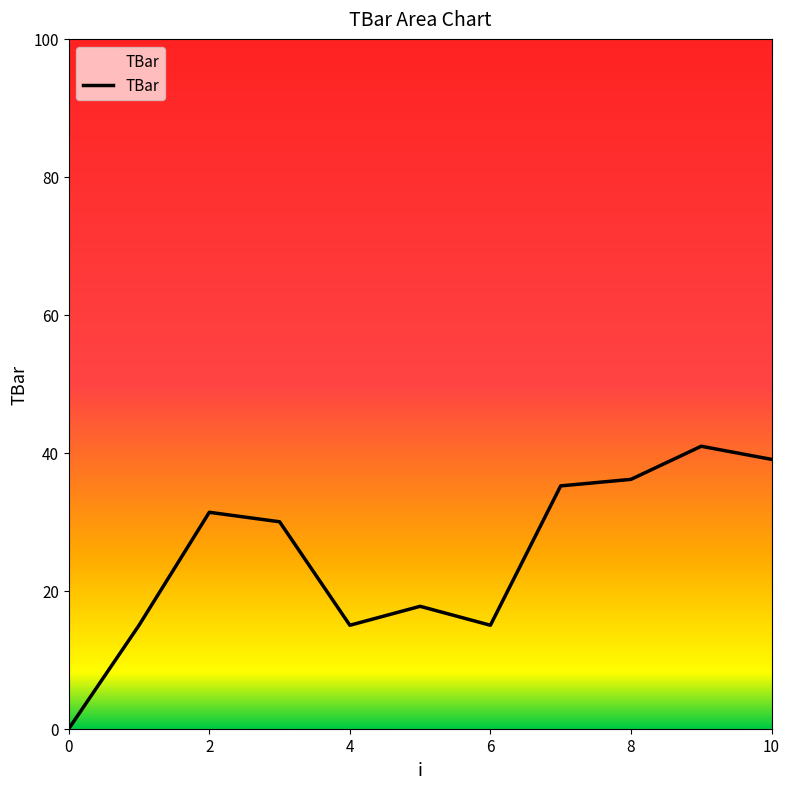

What is the difference between the maximum and minimum values?

40.9